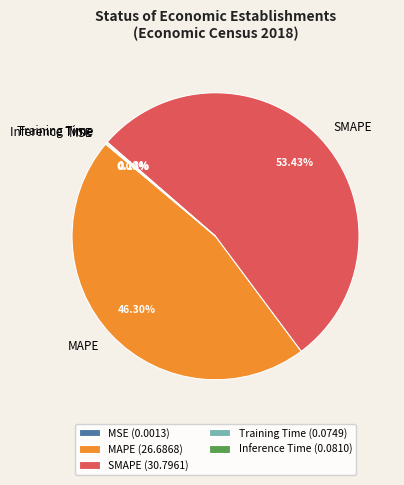

Does MAPE represent more than half of the total?

No